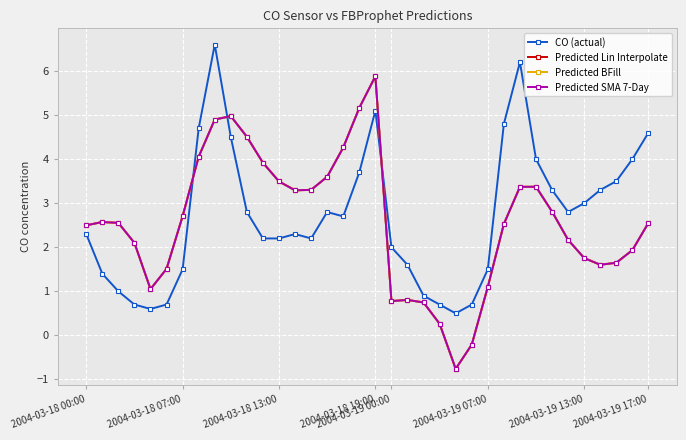

How many interior local valleys does the Predicted BFill series have?

5